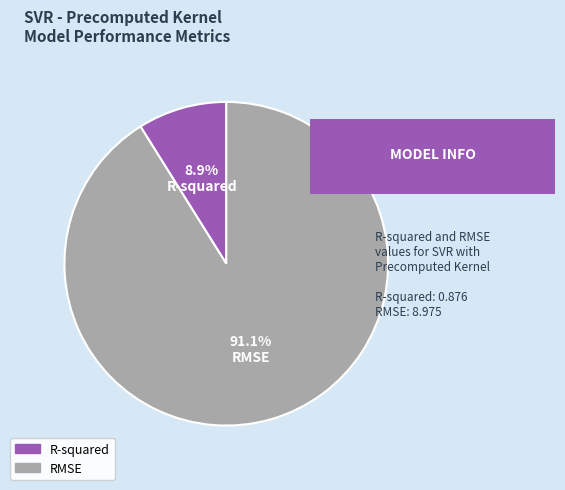

Rank the categories by value from lowest to highest.

R-squared, RMSE